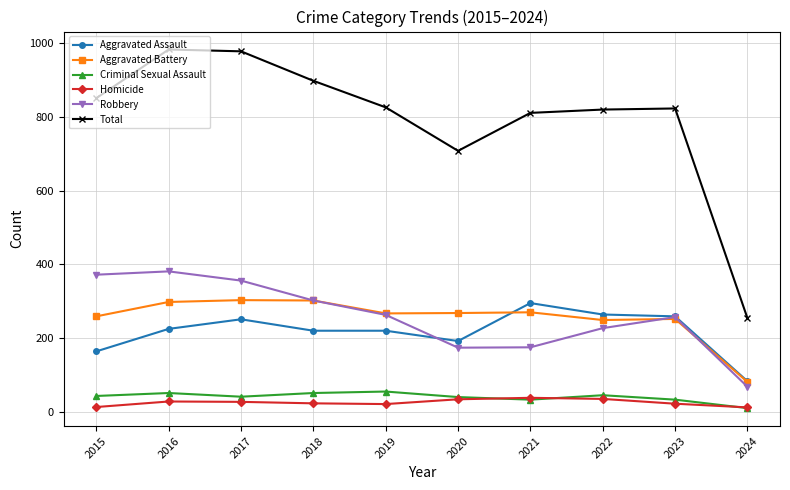

The value of Robbery at 2022 is 227. True or false?

True